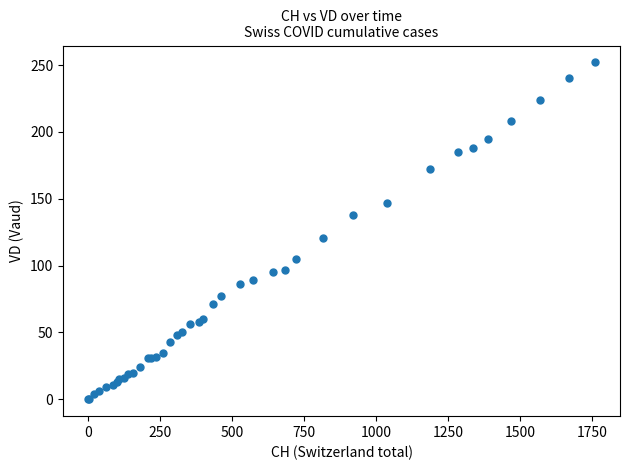

What Y value in the scatter plot is closest to 126?

121